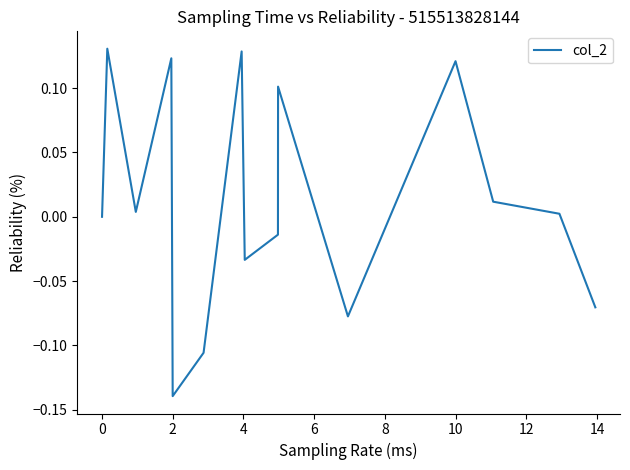

What is the difference between the maximum and minimum values?

0.3